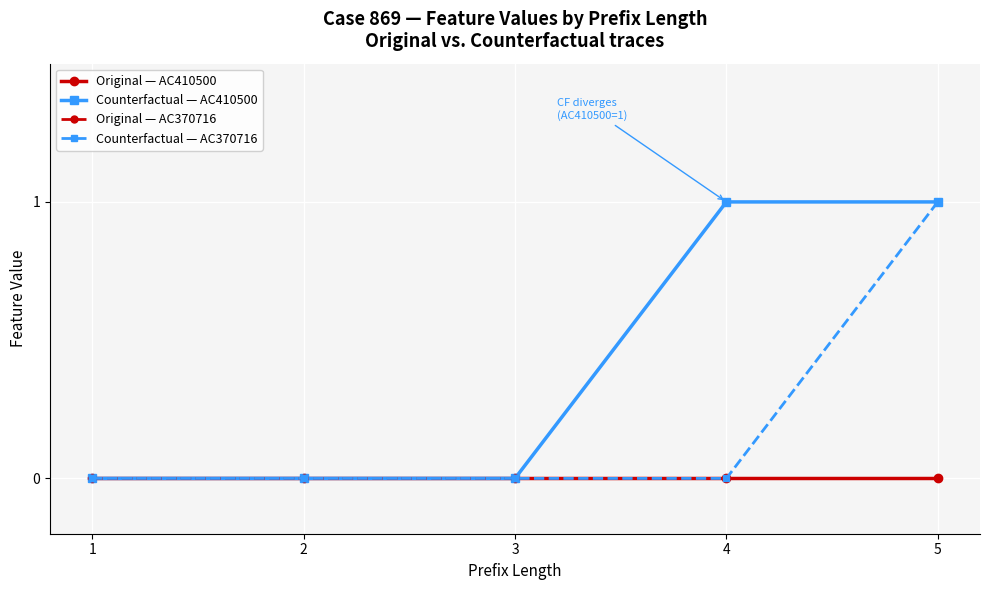

Rank the categories by Counterfactual — AC370716 value from lowest to highest.

1, 2, 3, 4, 5